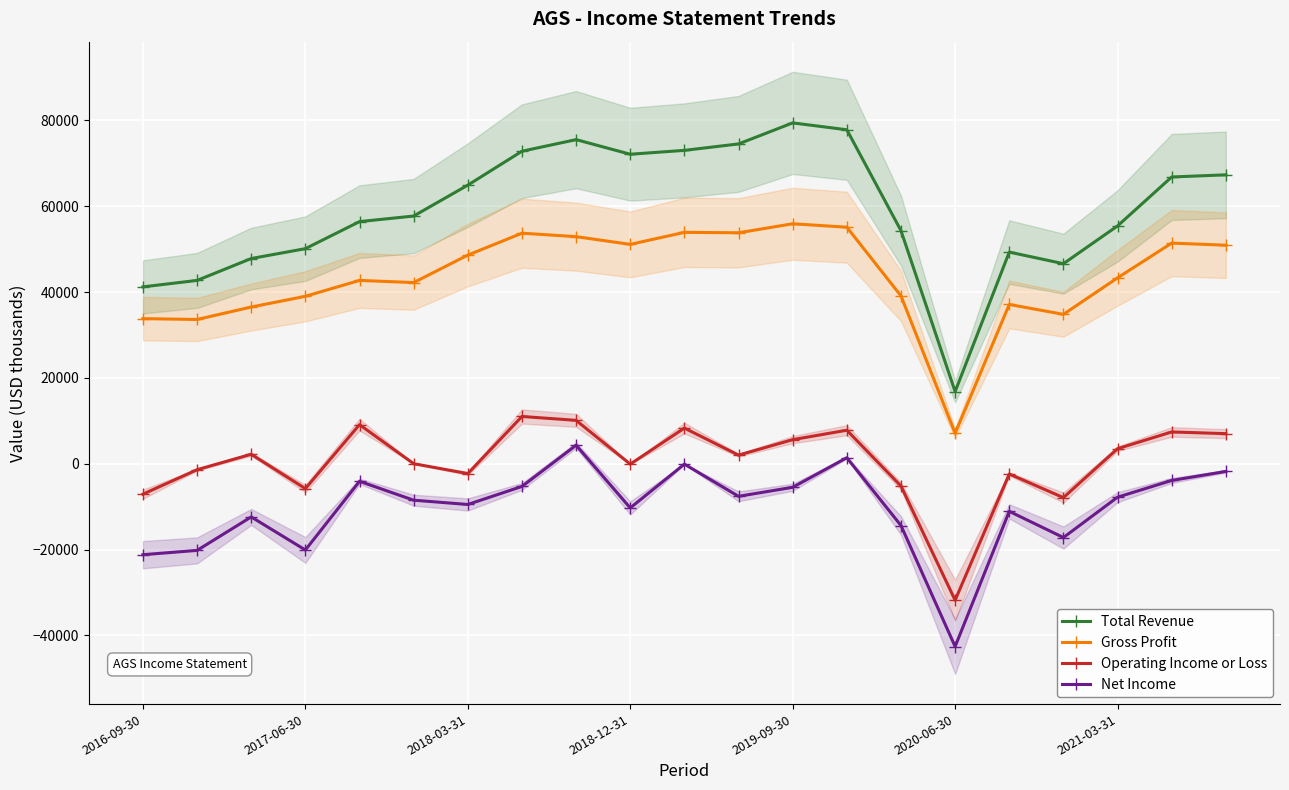

Is this an area chart (filled region under the line)?

No